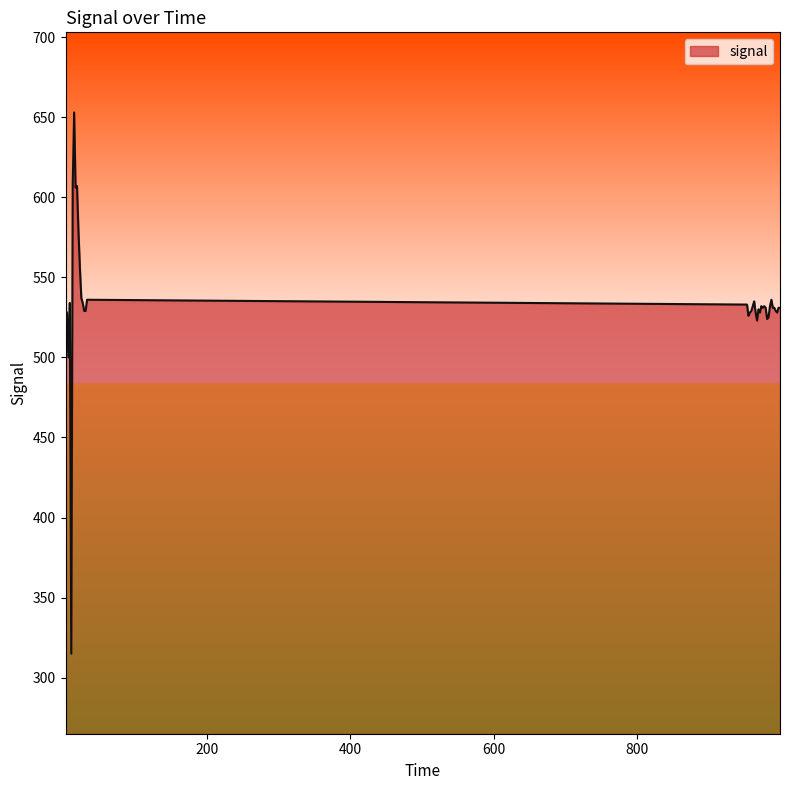

How many distinct data groups are displayed?

1